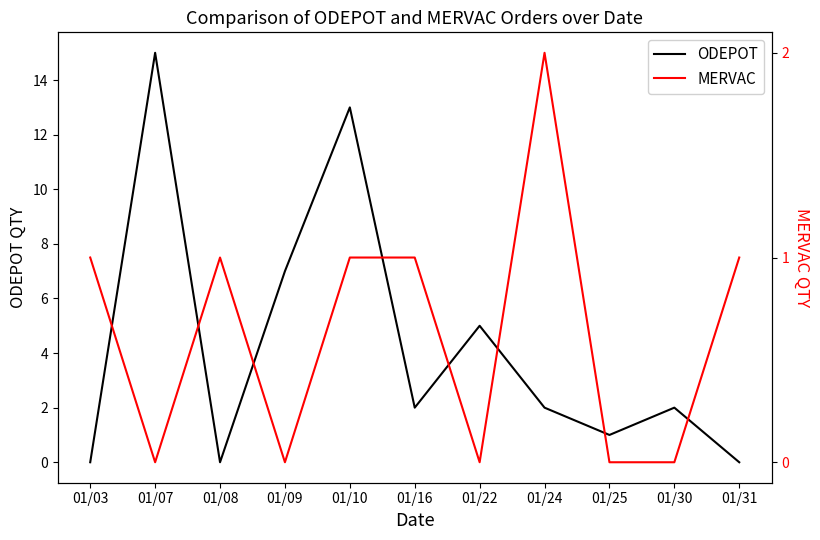

Reading left to right, list all the values displayed in this chart.

ODEPOT: 0	15	0	7	13	2	5	2	1	2	0
MERVAC: 1	0	1	0	1	1	0	2	0	0	1